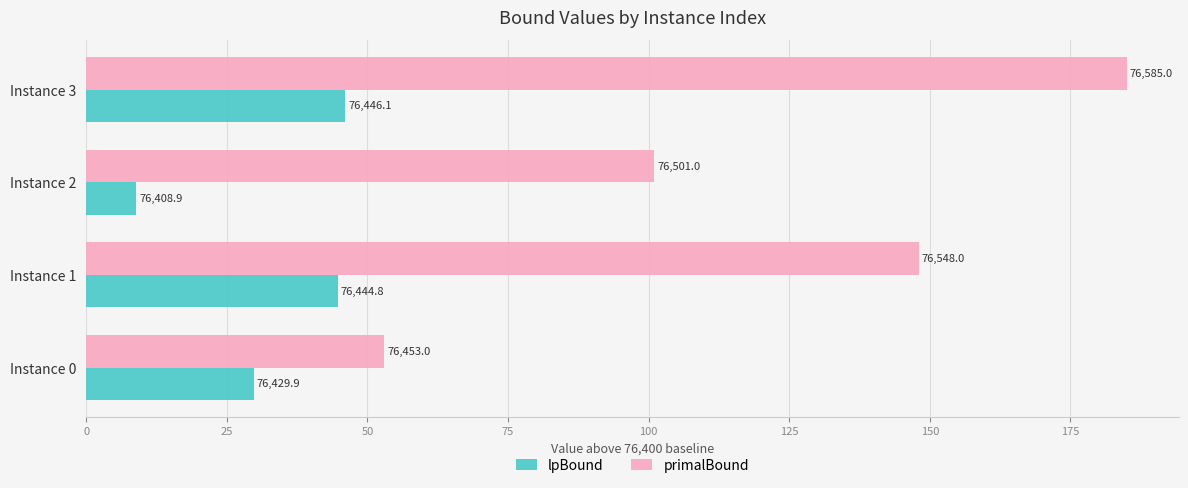

At how many categories does at least one series exceed 175?

1